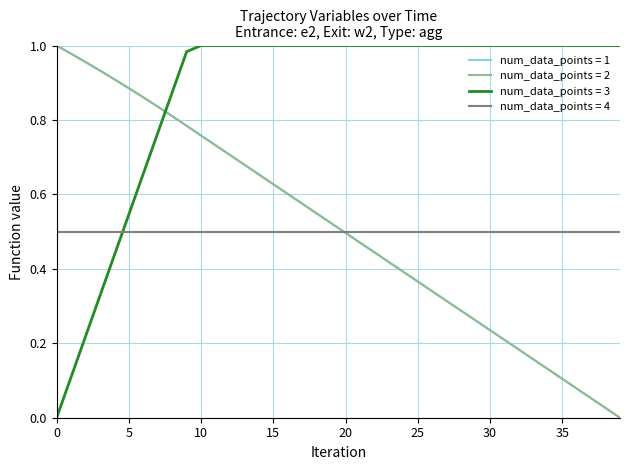

Which series has the largest total across all categories?

num_data_points = 3